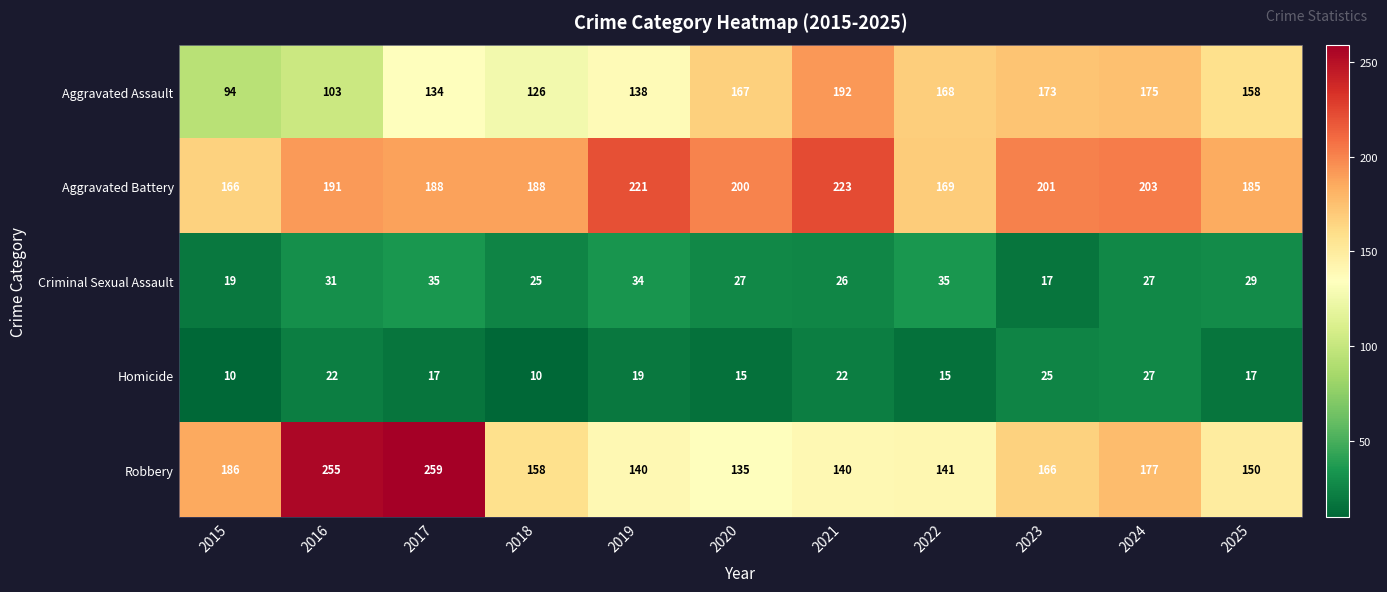

What is the total value across all series at 2019?

552